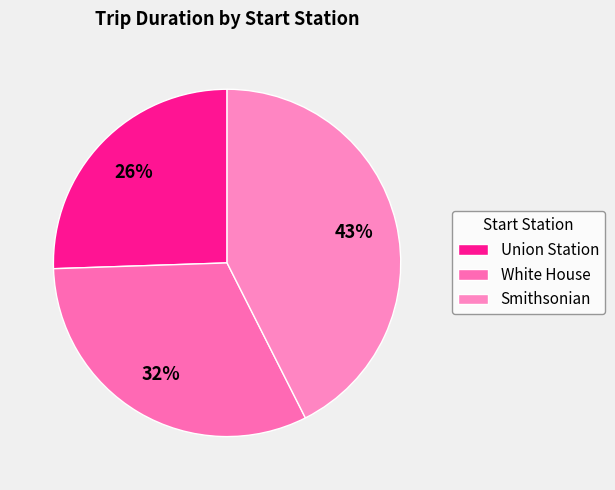

Which category has the smallest portion of the pie?

Union Station